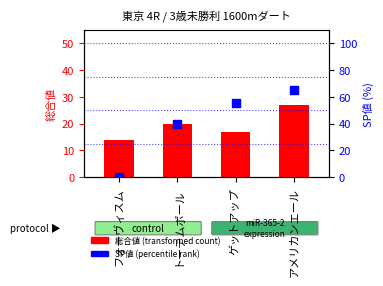

Which series reaches the maximum Y coordinate?

SP値